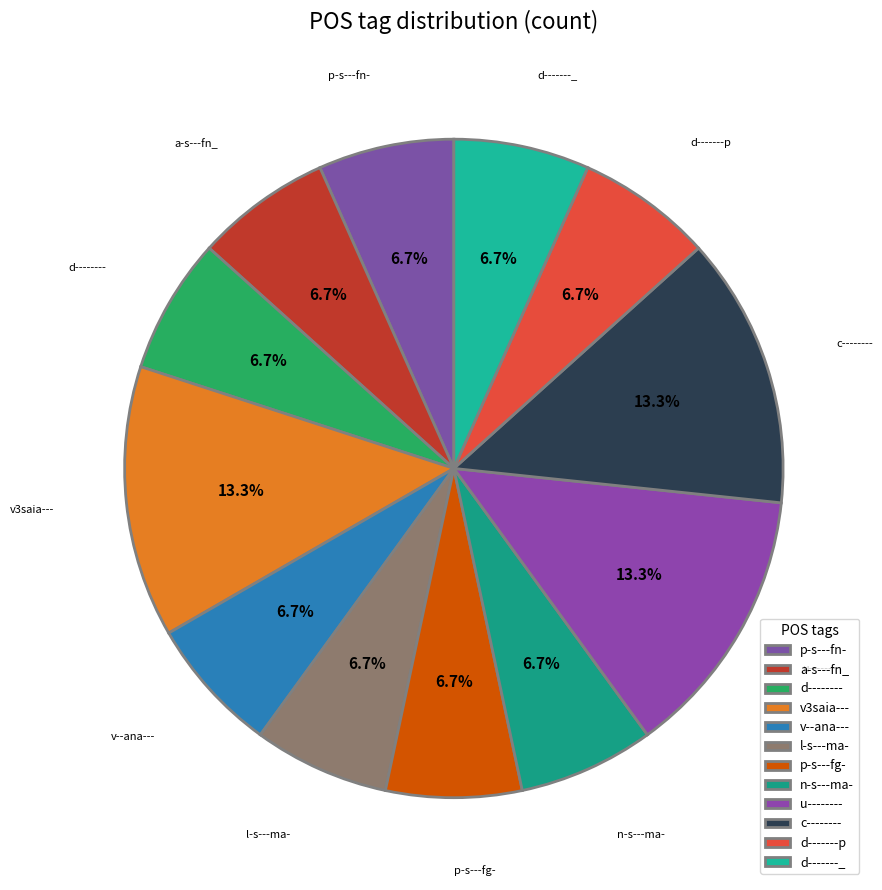

Is there any slice that represents more than half of the pie?

No